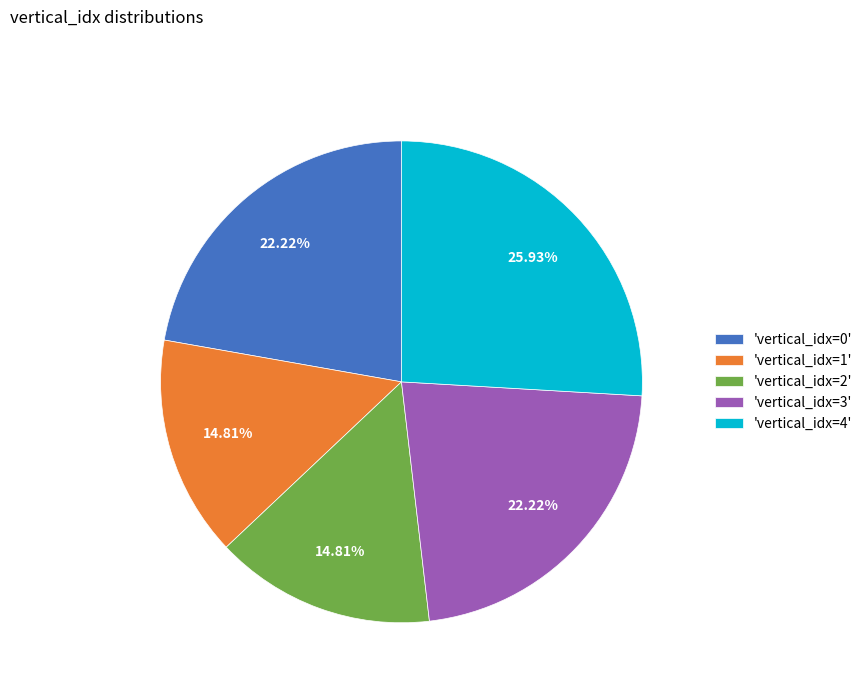

Count the number of slices in the pie.

5